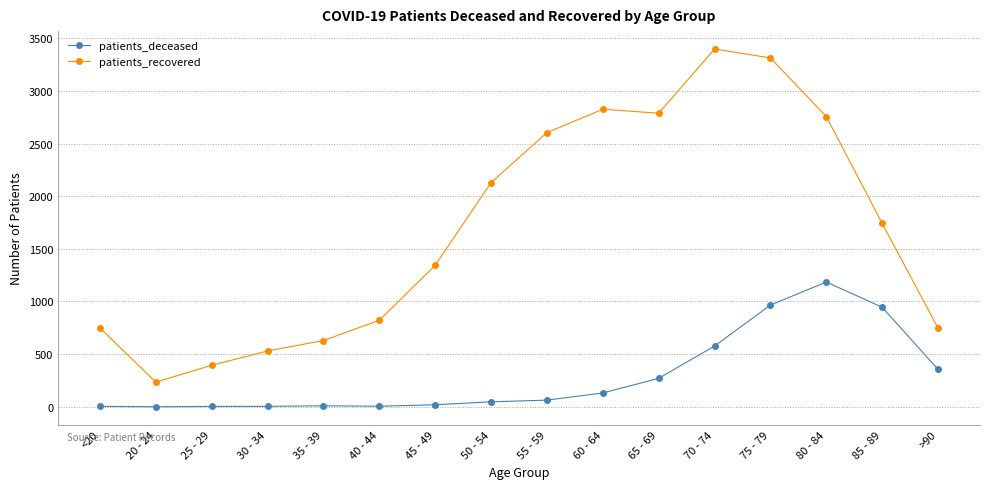

Where does the patients_recovered series first go above 1741?

50 - 54